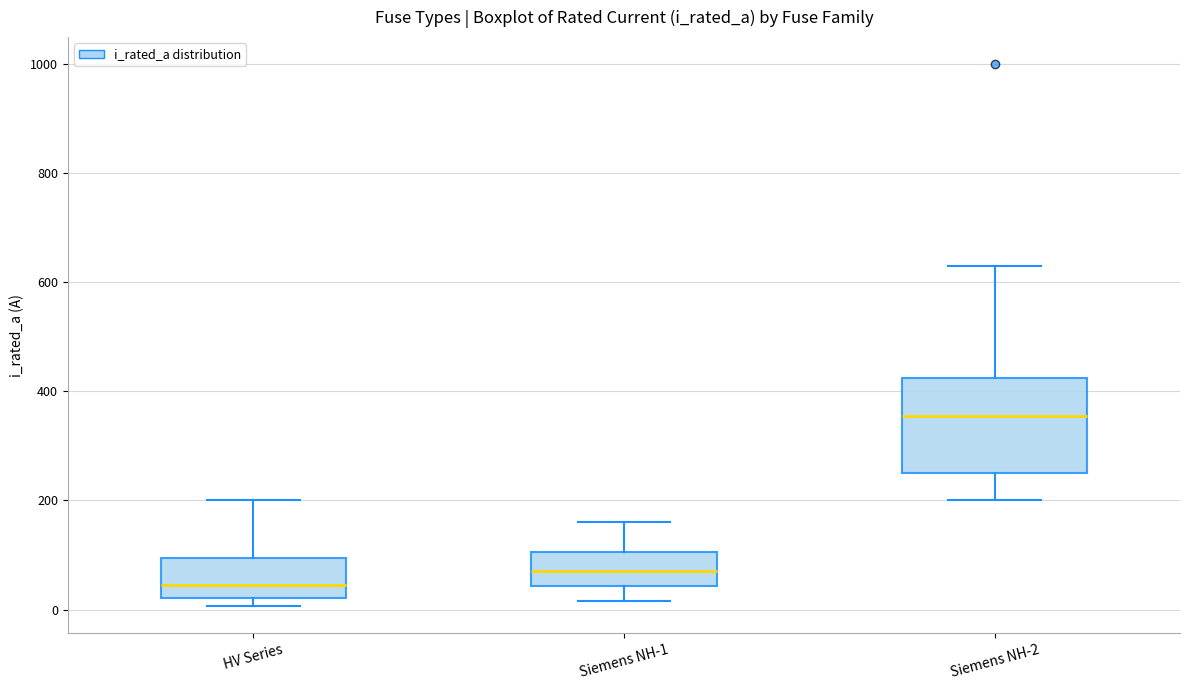

Reading left to right, transcribe this box plot: for each box, give where its median line is, the range the box spans, and where its two whiskers end, as read against the y-axis. The values are not printed on the chart, so give them approximately, as read against the axis.

HV Series: median 40, box 20 to 100, whiskers 0 to 200
Siemens NH-1: median 80, box 40 to 100, whiskers 20 to 160
Siemens NH-2: median 360, box 260 to 420, whiskers 200 to 640